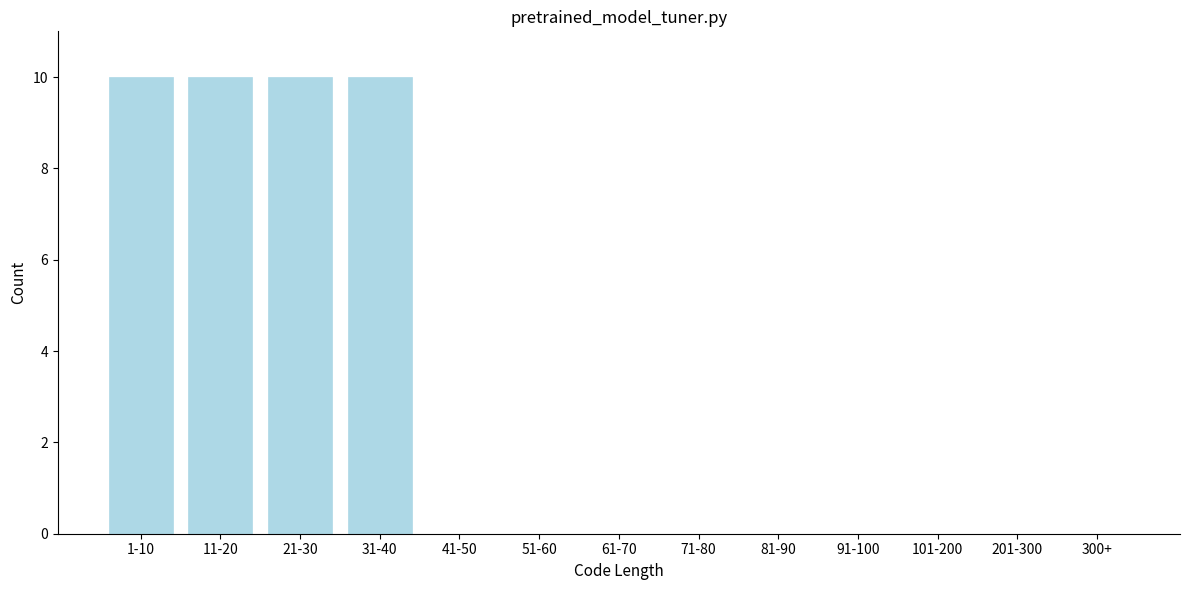

Reading left to right, what are all the values shown in this chart?

1-10=10	11-20=10	21-30=10	31-40=10	41-50=0	51-60=0	61-70=0	71-80=0	81-90=0	91-100=0	101-200=0	201-300=0	300+=0